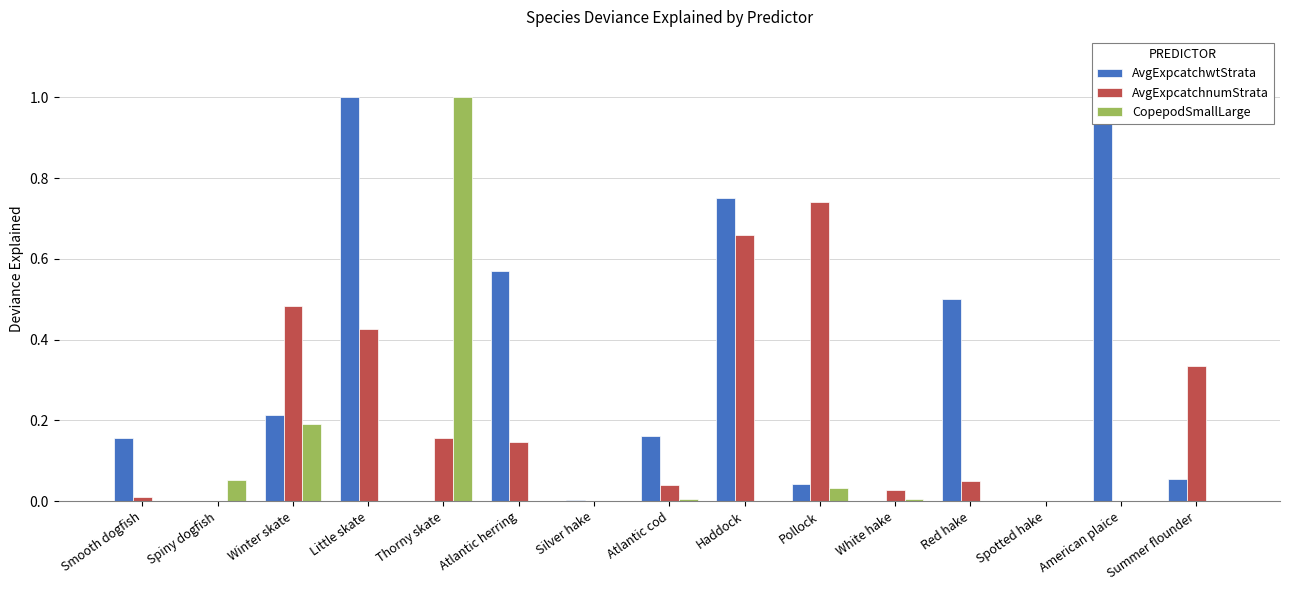

Reading left to right, extract all data points from this chart.

AvgExpcatchwtStrata: Smooth dogfish=0.2	Spiny dogfish=0.0	Winter skate=0.2	Little skate=1.0	Thorny skate=0.0	Atlantic herring=0.6	Silver hake=0.0	Atlantic cod=0.2	Haddock=0.8	Pollock=0.0	White hake=0.0	Red hake=0.5	Spotted hake=0.0	American plaice=1.0	Summer flounder=0.1
AvgExpcatchnumStrata: Smooth dogfish=0.0	Spiny dogfish=0.0	Winter skate=0.5	Little skate=0.4	Thorny skate=0.2	Atlantic herring=0.1	Silver hake=0.0	Atlantic cod=0.0	Haddock=0.7	Pollock=0.7	White hake=0.0	Red hake=0.1	Spotted hake=0.0	American plaice=0.0	Summer flounder=0.3
CopepodSmallLarge: Smooth dogfish=0.0	Spiny dogfish=0.1	Winter skate=0.2	Little skate=0.0	Thorny skate=1.0	Atlantic herring=0.0	Silver hake=0.0	Atlantic cod=0.0	Haddock=0.0	Pollock=0.0	White hake=0.0	Red hake=0.0	Spotted hake=0.0	American plaice=0.0	Summer flounder=0.0